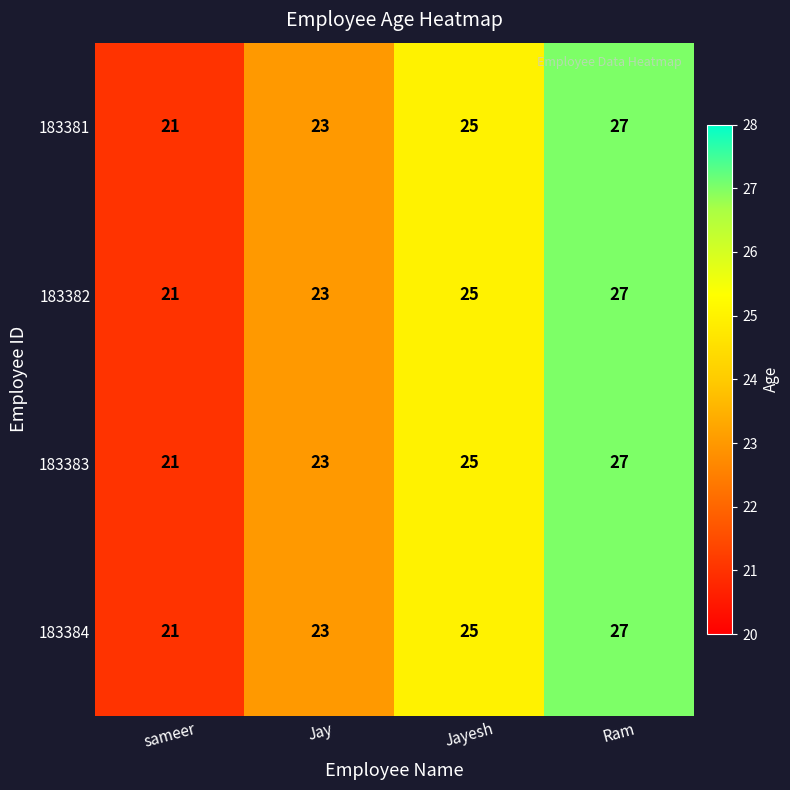

Which category has the lowest value in the 183382 series?

sameer